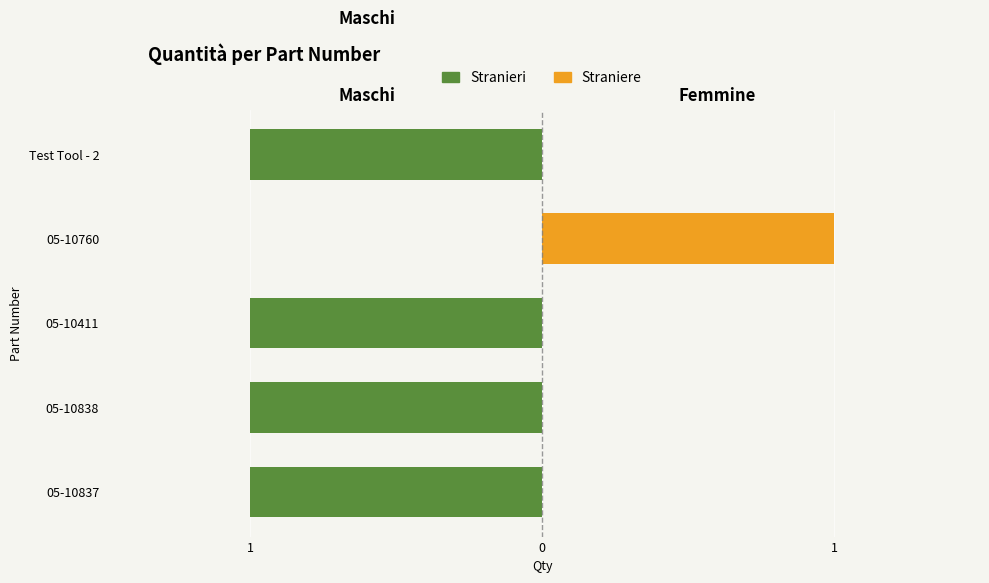

Reading left to right, extract all data points from this chart.

Stranieri: -1	-1	-1	0	-1
Straniere: 0	0	0	1	0